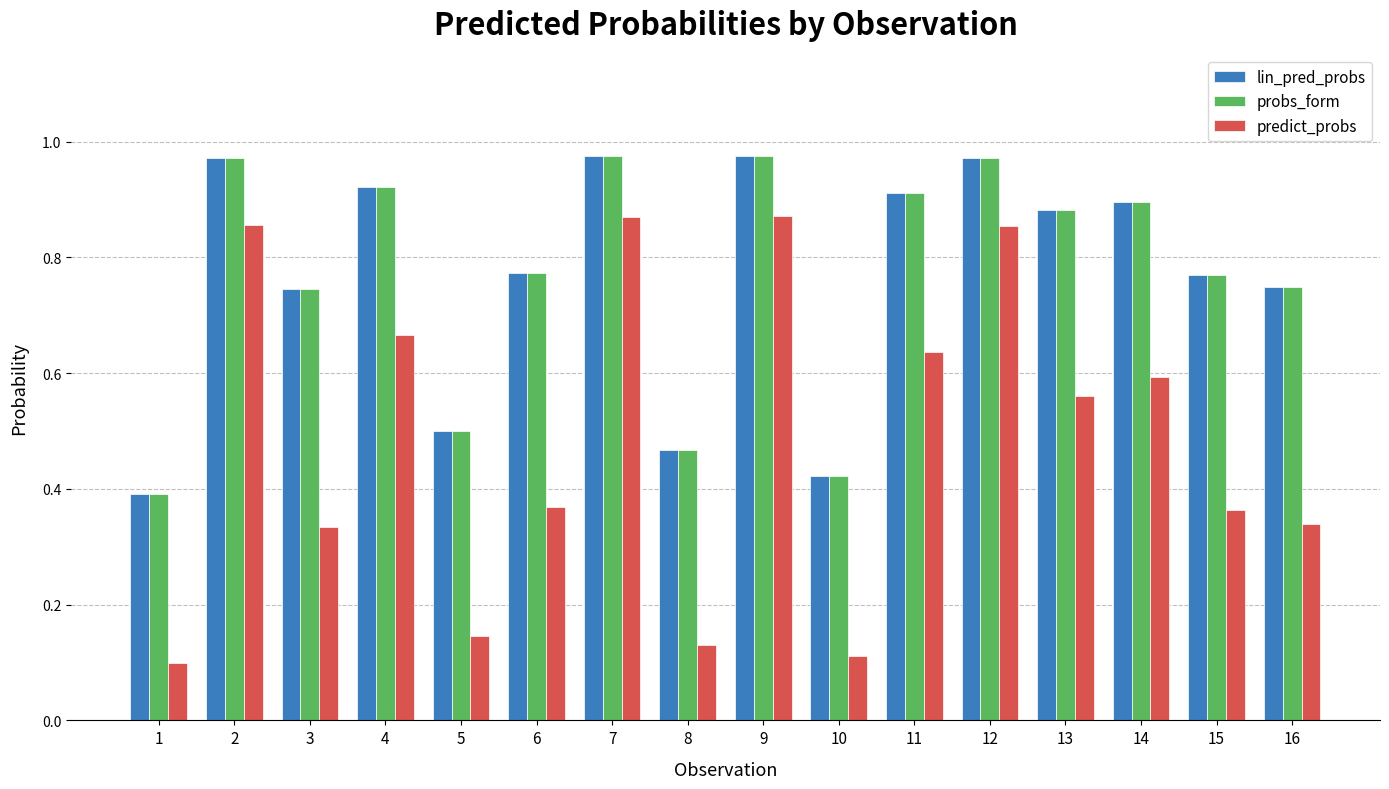

What are all the series names shown in the legend?

lin_pred_probs, probs_form, predict_probs